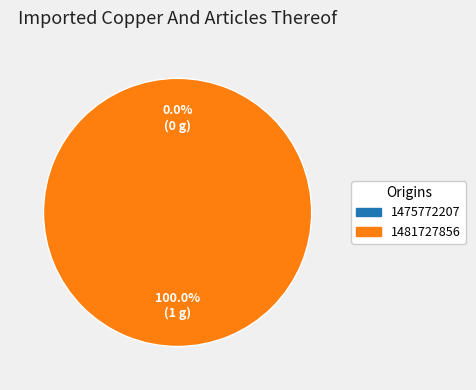

How many slices are in this pie chart?

2